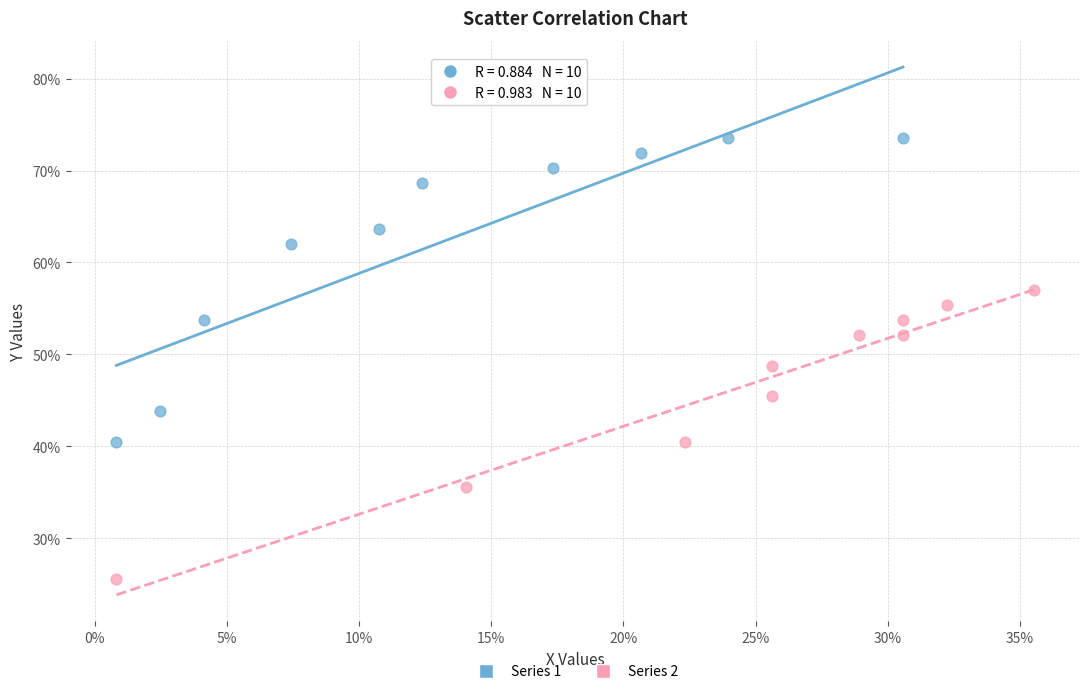

What are all the series names shown in the legend?

Series 1, Series 2